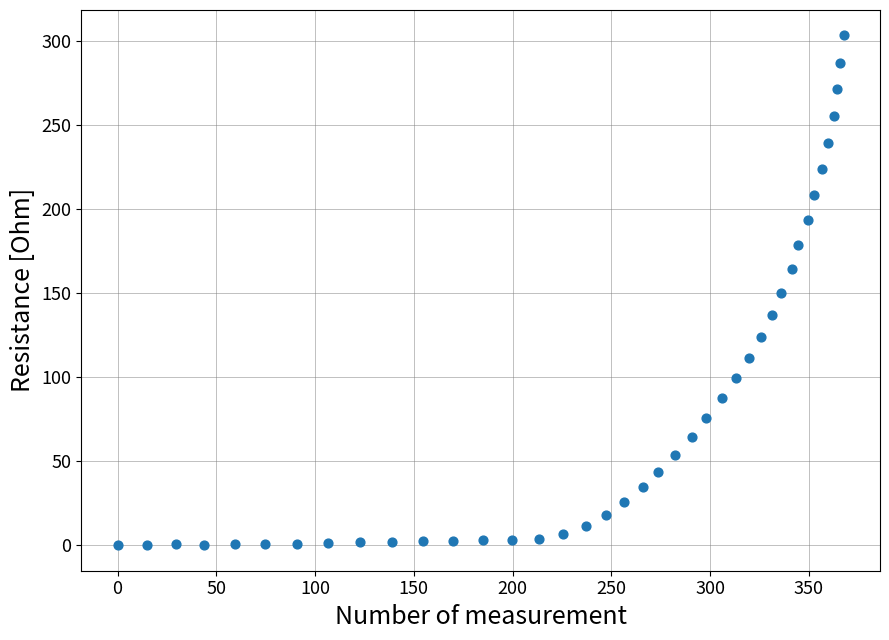

What is the range of Y values (max minus min)?

303.2